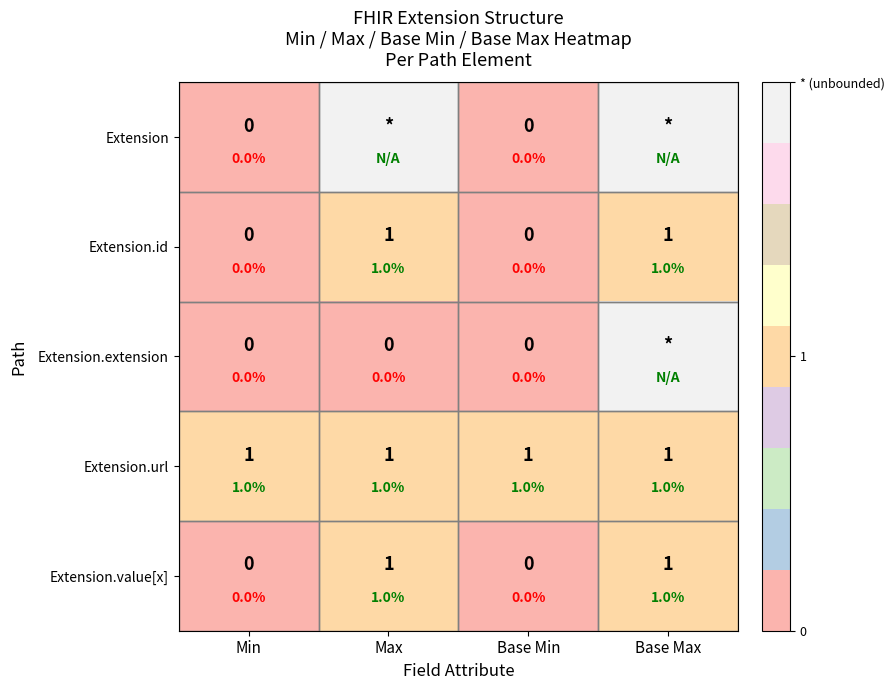

The Extension.id series shows 1 at Base Max. True or false?

True